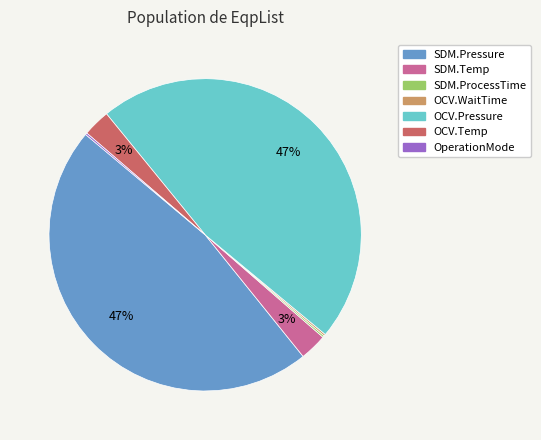

To the nearest percent, what percentage of the pie is SDM.Pressure?

47%